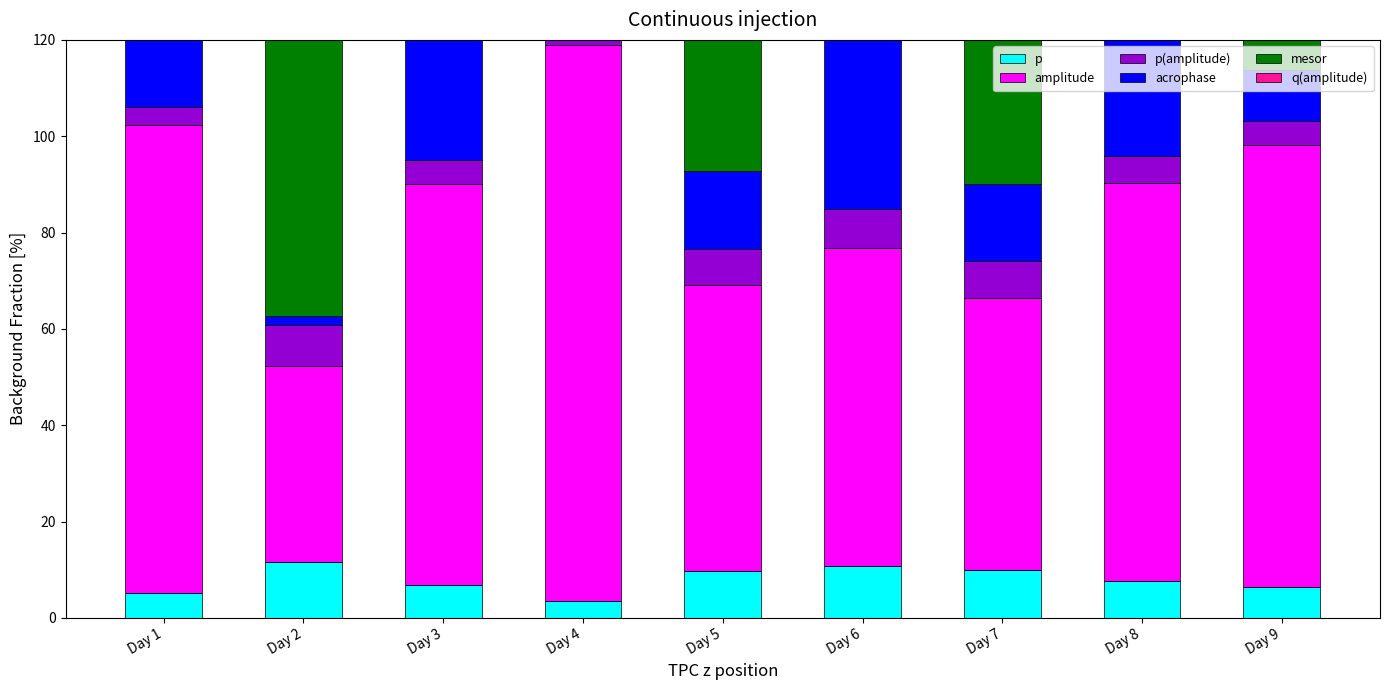

Reading left to right, what are all the values shown in this chart?

p: Day 1=5.1	Day 2=11.5	Day 3=6.8	Day 4=3.5	Day 5=9.8	Day 6=10.8	Day 7=10.0	Day 8=7.6	Day 9=6.4
amplitude: Day 1=97.4	Day 2=40.7	Day 3=83.2	Day 4=115.5	Day 5=59.4	Day 6=66.0	Day 7=56.5	Day 8=82.6	Day 9=91.8
p(amplitude): Day 1=3.6	Day 2=8.6	Day 3=5.2	Day 4=3.0	Day 5=7.4	Day 6=8.1	Day 7=7.6	Day 8=5.6	Day 9=5.1
acrophase: Day 1=22.7	Day 2=1.9	Day 3=42.1	Day 4=17.6	Day 5=16.3	Day 6=38.6	Day 7=16.1	Day 8=28.4	Day 9=10.5
mesor: Day 1=344.9	Day 2=246.0	Day 3=335.6	Day 4=333.4	Day 5=339.0	Day 6=334.2	Day 7=314.9	Day 8=321.0	Day 9=376.6
q(amplitude): Day 1=3.6	Day 2=8.6	Day 3=5.2	Day 4=3.0	Day 5=7.4	Day 6=8.1	Day 7=7.6	Day 8=5.6	Day 9=5.1